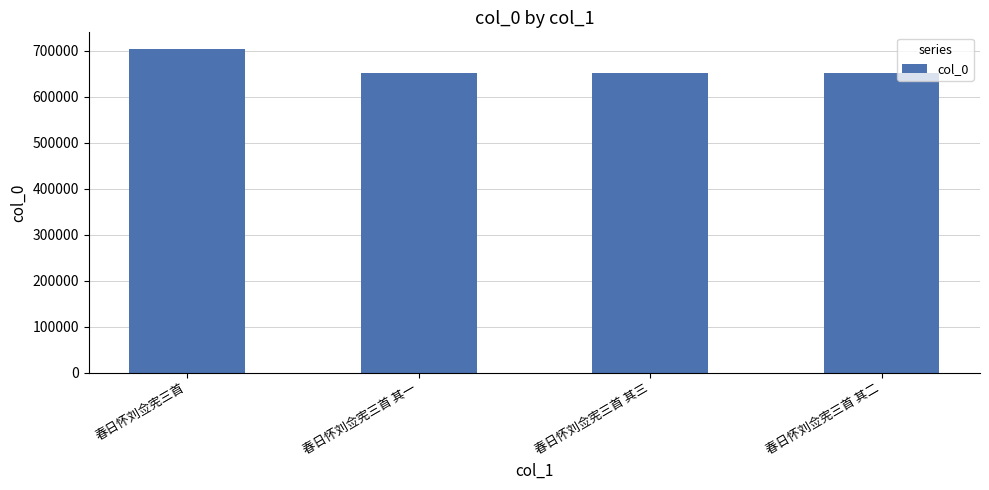

What is the sum of all values?

2659844